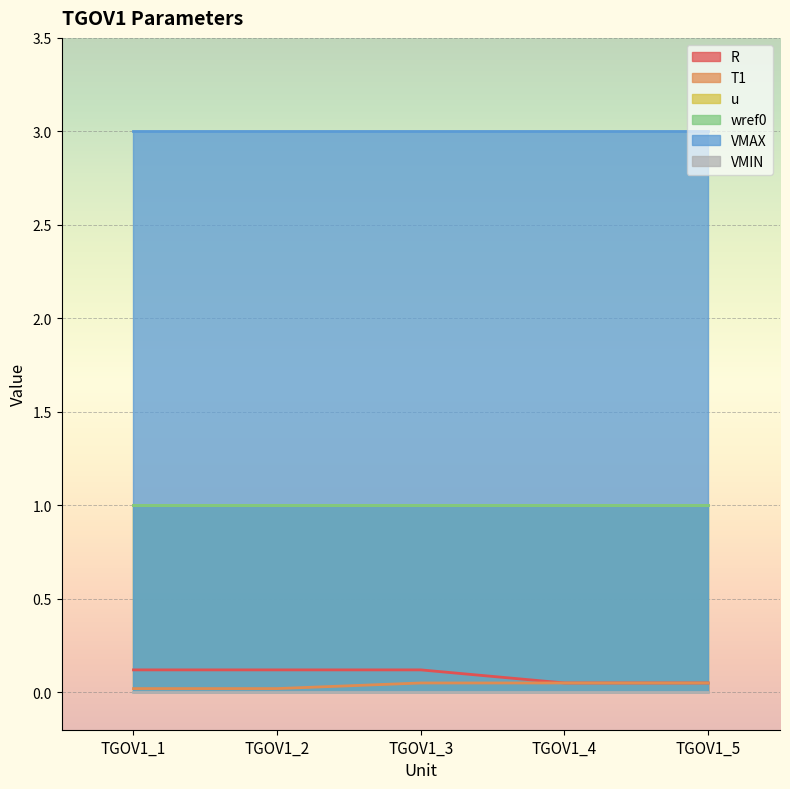

Which series changed the most between TGOV1_3 and TGOV1_5?

R